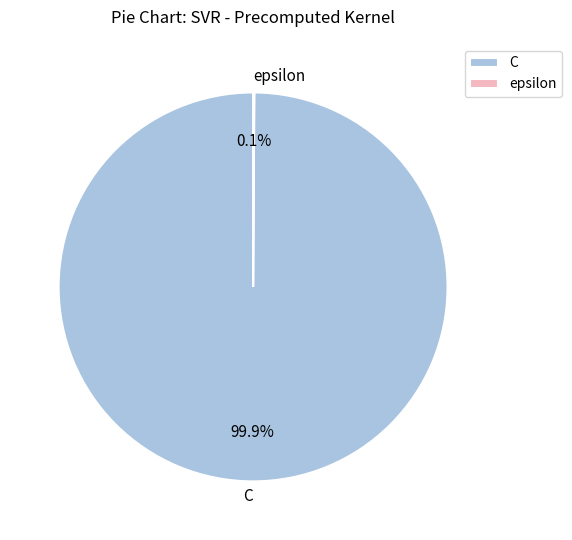

Which slice represents more than half of the pie?

C